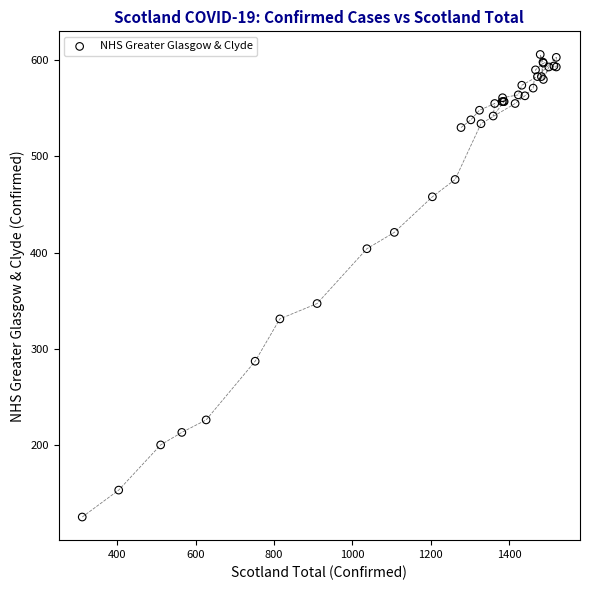

What Y value in the scatter plot is closest to 365?

347